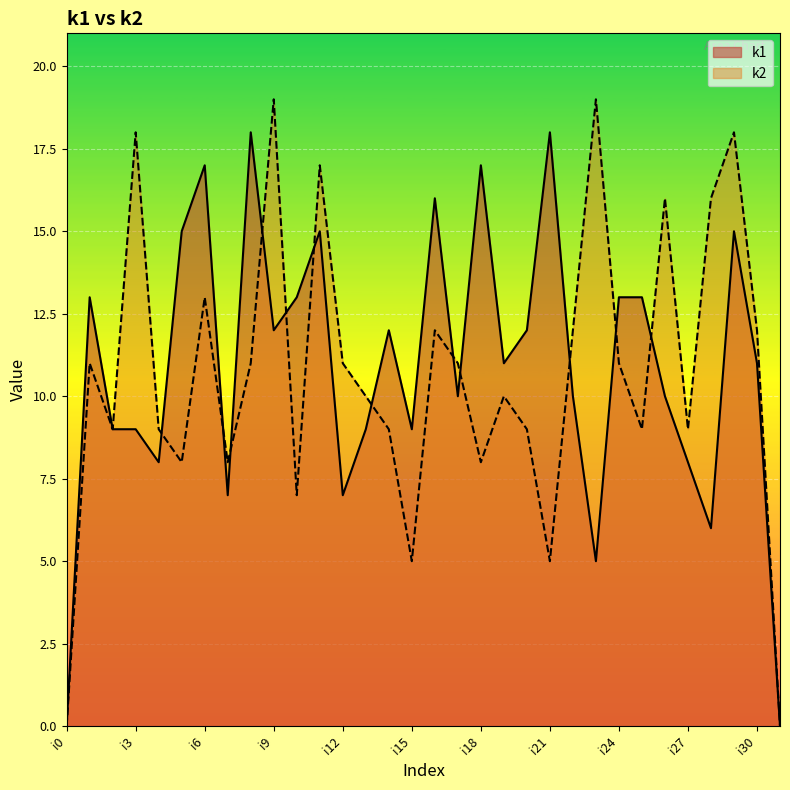

At which category does the chart reach its peak across all series?

i9